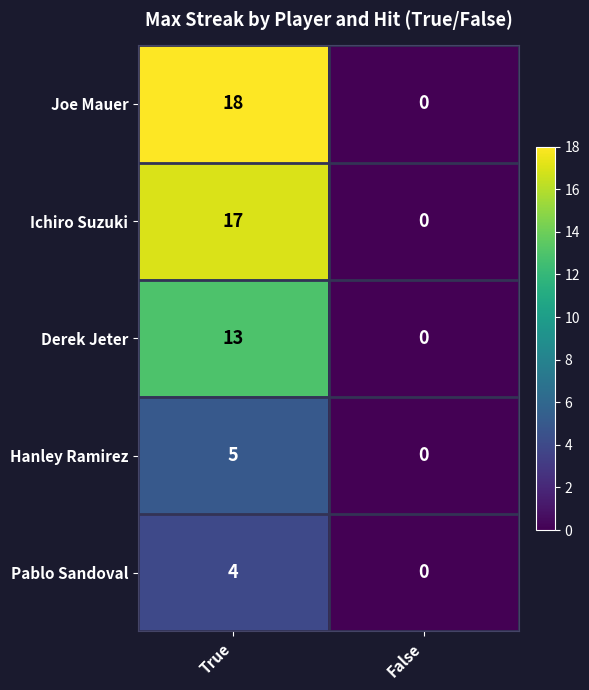

Reading left to right, transcribe all the data shown in this chart.

Joe Mauer: 18	0
Ichiro Suzuki: 17	0
Derek Jeter: 13	0
Hanley Ramirez: 5	0
Pablo Sandoval: 4	0